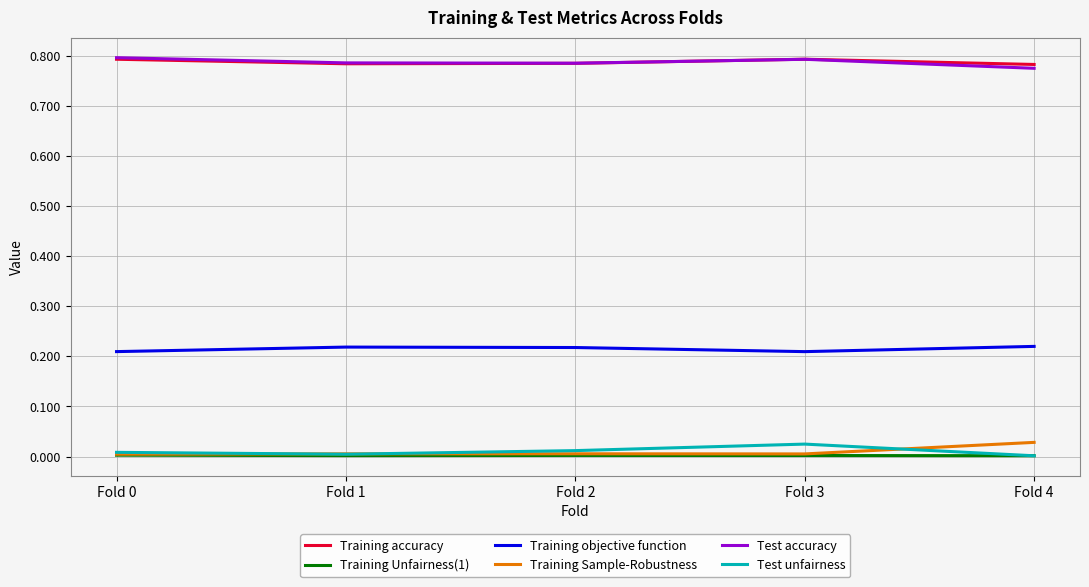

Which category has the highest value in the Training Sample-Robustness series?

Fold 4